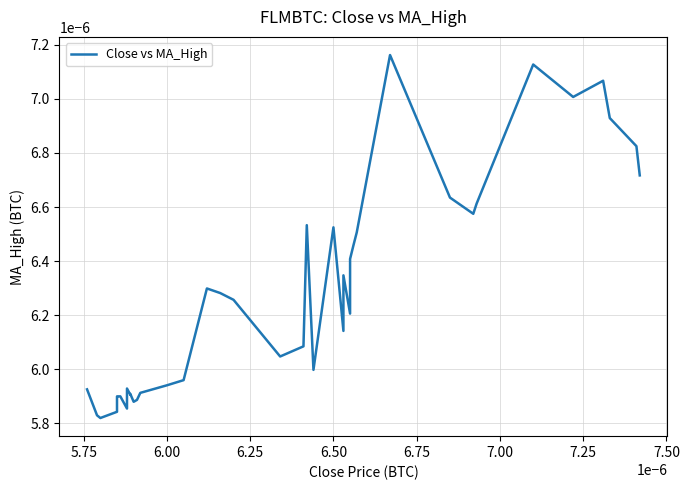

The chart shows a value of 0.0 at 38. True or false?

False